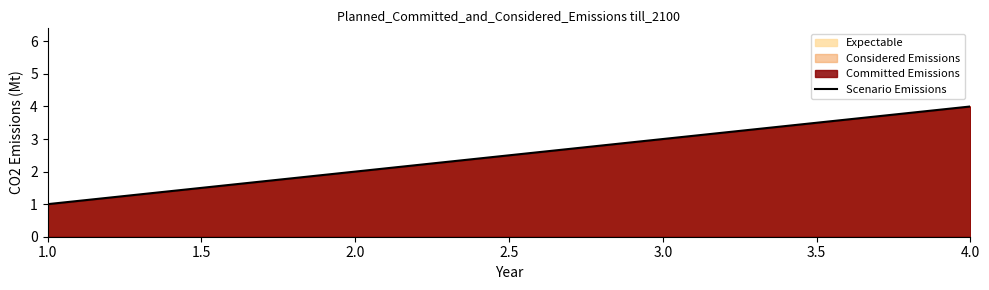

What position from the left is 1.0?

1